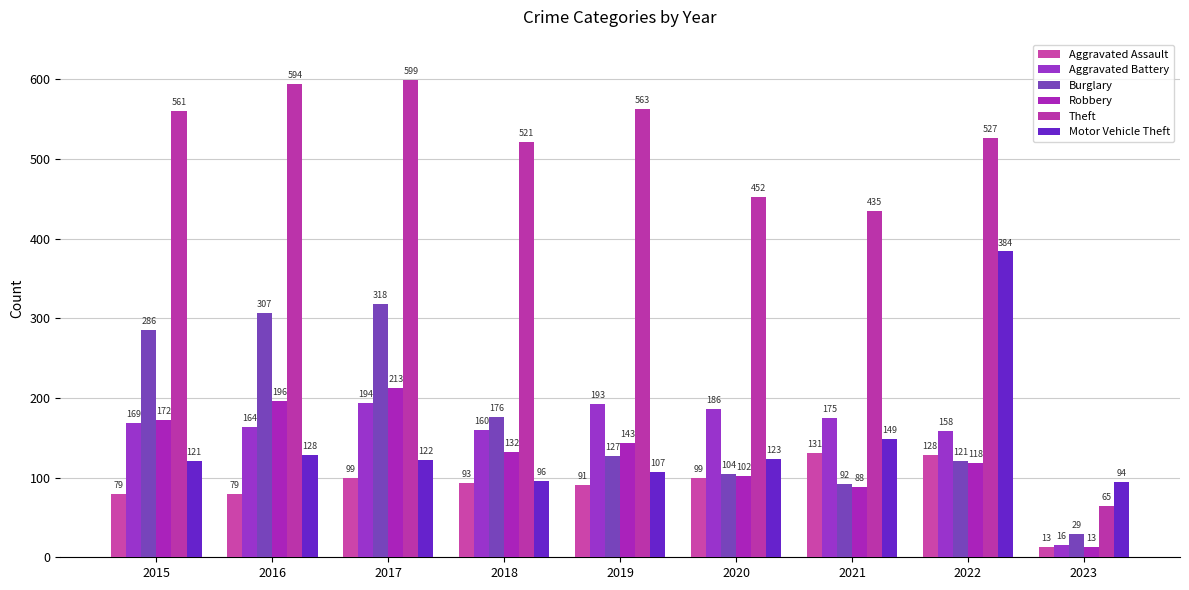

Is it true that Motor Vehicle Theft equals 122 at 2017?

True